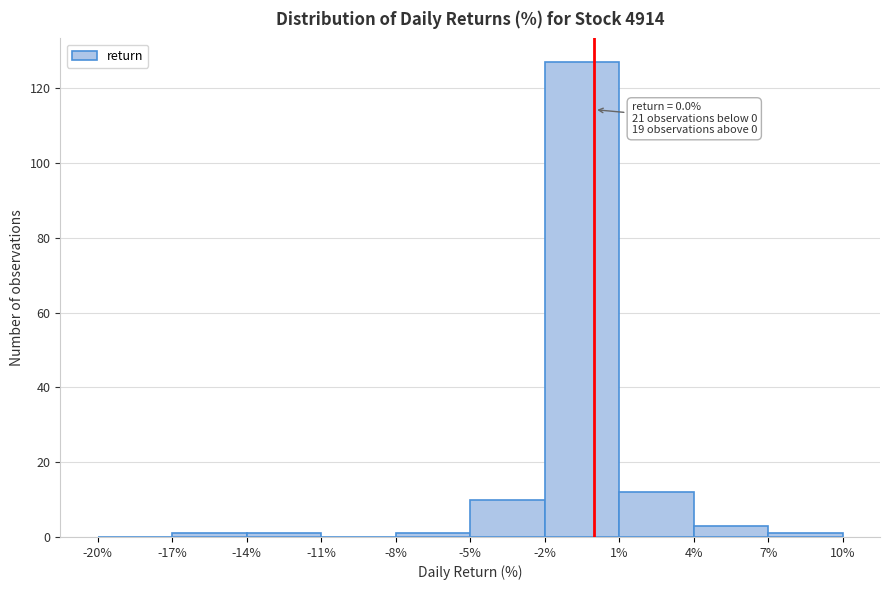

Which range on the x-axis has the tallest bar?

-2% to 1%